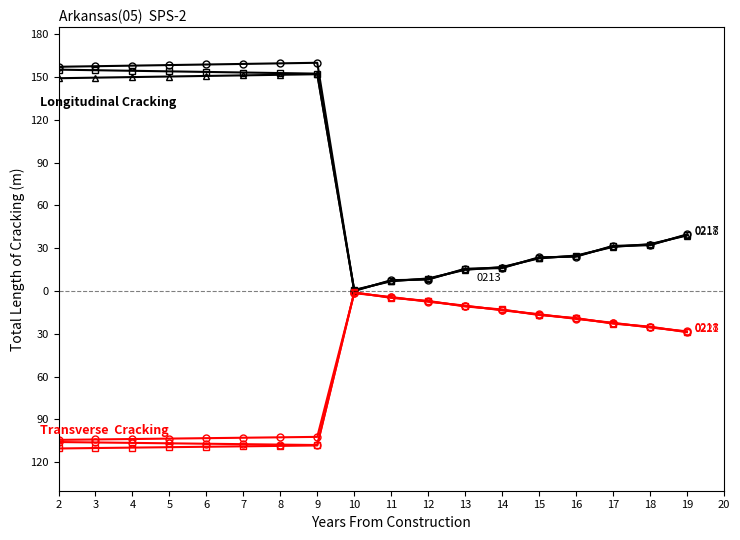

What is the minimum value shown in the chart?

-111.0